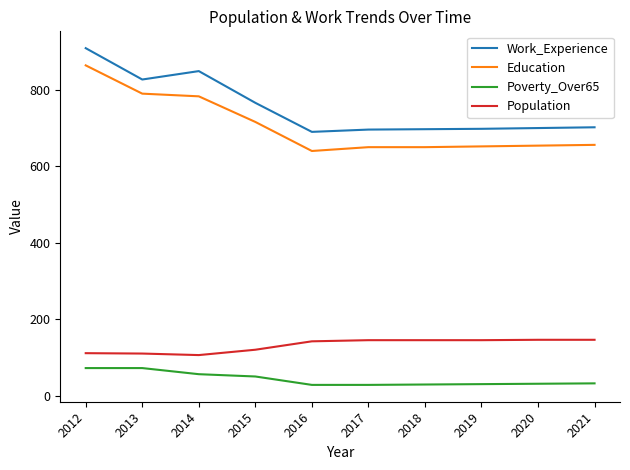

Which series has the widest spread of values?

Education